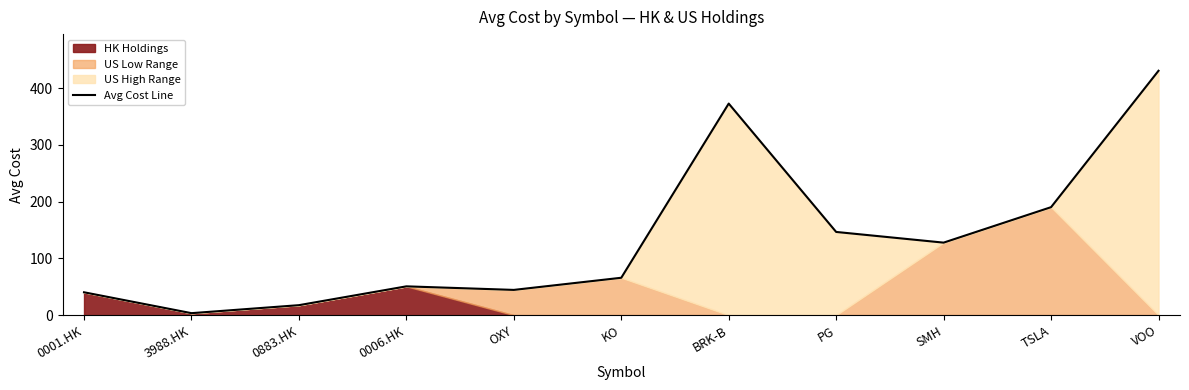

How many lines are shown in the chart?

1